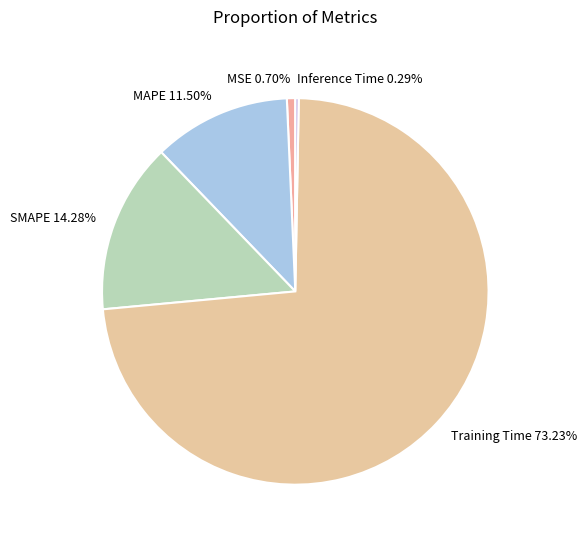

Is the sum of SMAPE and MAPE greater than half?

No